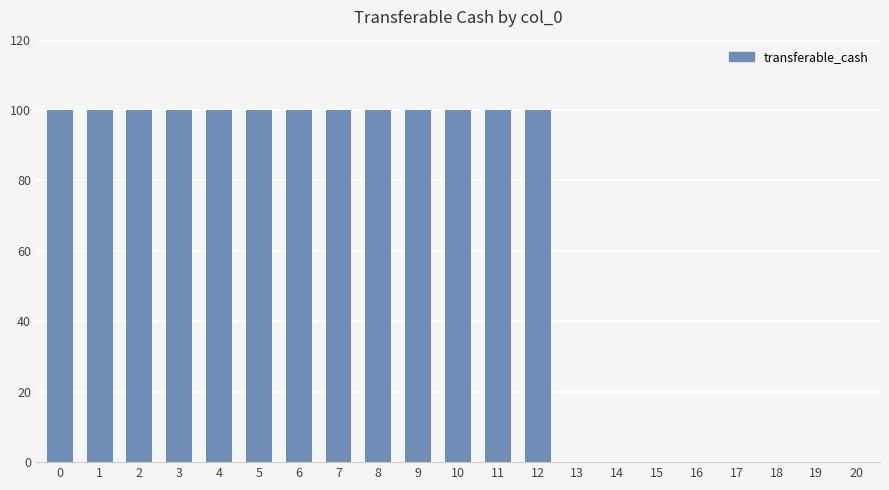

Which has a higher value, 7 or 5?

7